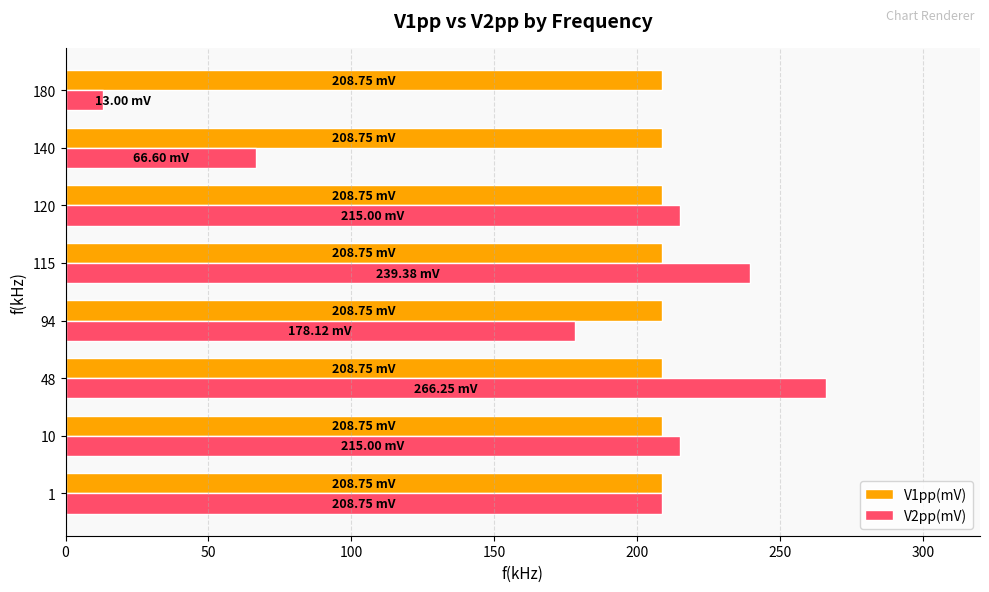

Is the value of V2pp(mV) at 48 greater than the value of V1pp(mV) at 48?

Yes